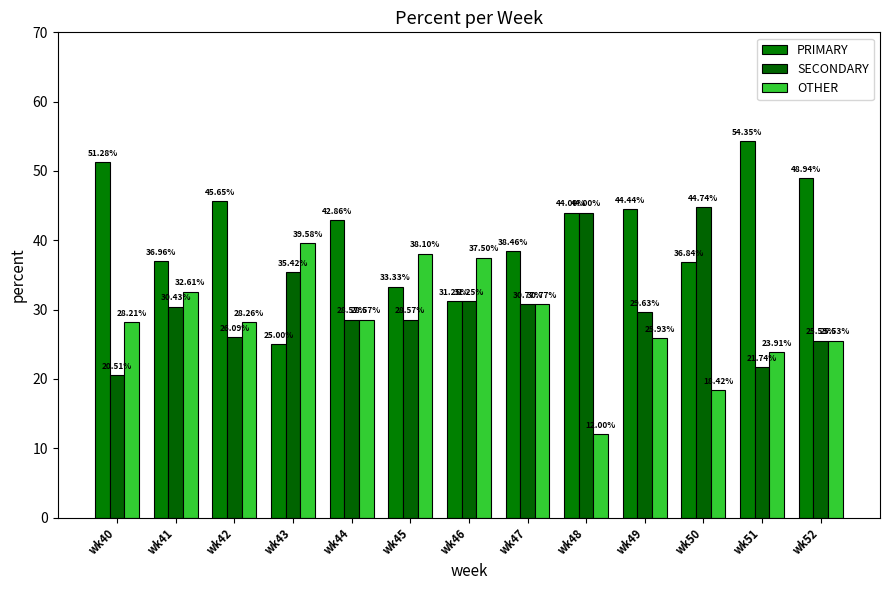

Reading left to right, what are all the values shown in this chart?

PRIMARY: 51.3	37.0	45.7	25.0	42.9	33.3	31.2	38.5	44.0	44.4	36.8	54.3	48.9
SECONDARY: 20.5	30.4	26.1	35.4	28.6	28.6	31.2	30.8	44.0	29.6	44.7	21.7	25.5
OTHER: 28.2	32.6	28.3	39.6	28.6	38.1	37.5	30.8	12.0	25.9	18.4	23.9	25.5